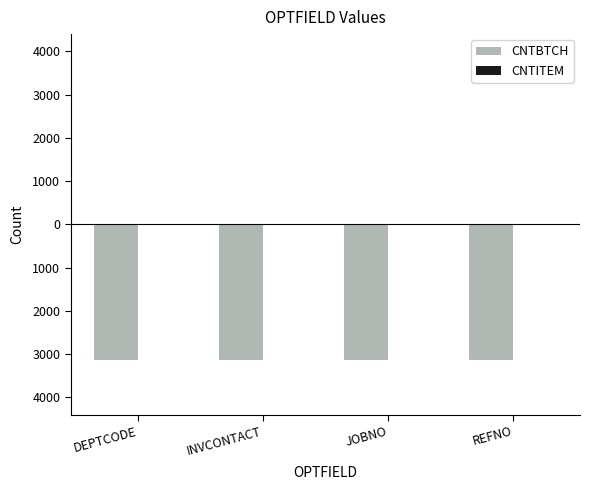

What position from the right is JOBNO?

2